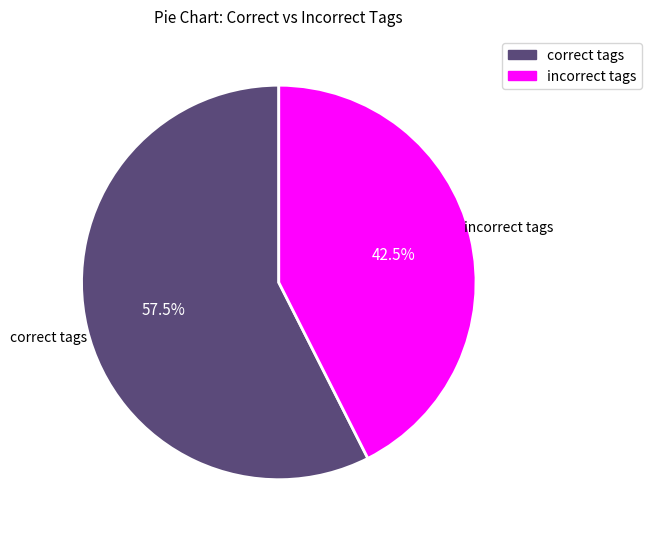

Is there a majority slice in this chart?

Yes